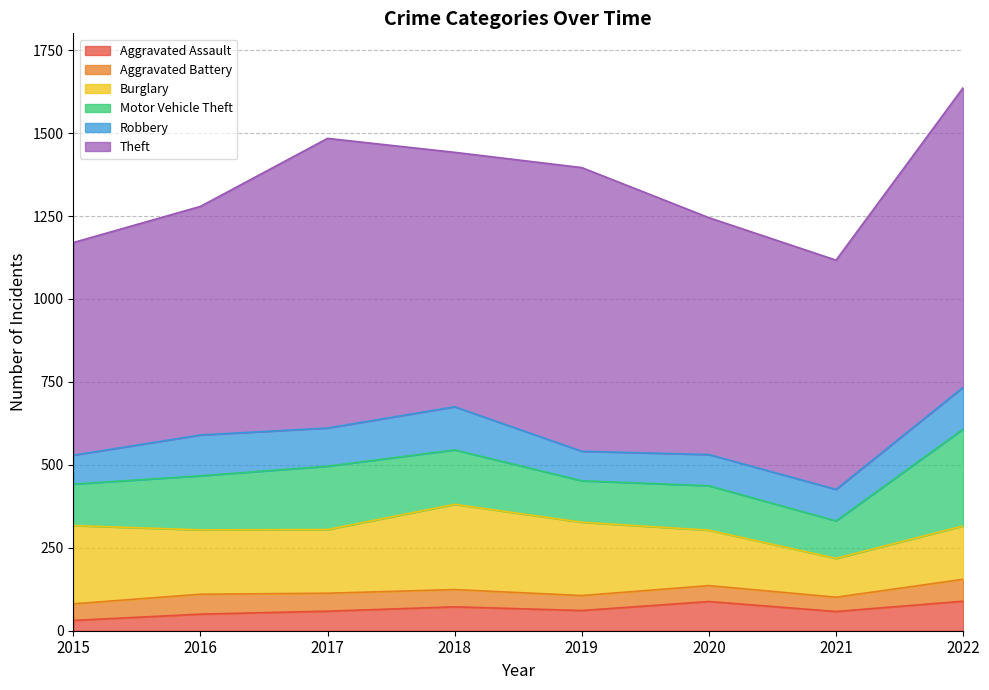

Reading left to right, what are all the values shown in this chart?

Aggravated Assault: 2015=31	2016=50	2017=59	2018=72	2019=61	2020=88	2021=58	2022=89
Aggravated Battery: 2015=50	2016=60	2017=54	2018=52	2019=45	2020=48	2021=43	2022=66
Burglary: 2015=236	2016=194	2017=192	2018=257	2019=221	2020=167	2021=117	2022=161
Motor Vehicle Theft: 2015=125	2016=163	2017=191	2018=164	2019=125	2020=134	2021=113	2022=292
Robbery: 2015=87	2016=123	2017=115	2018=130	2019=89	2020=94	2021=95	2022=126
Theft: 2015=641	2016=689	2017=873	2018=767	2019=855	2020=714	2021=691	2022=903